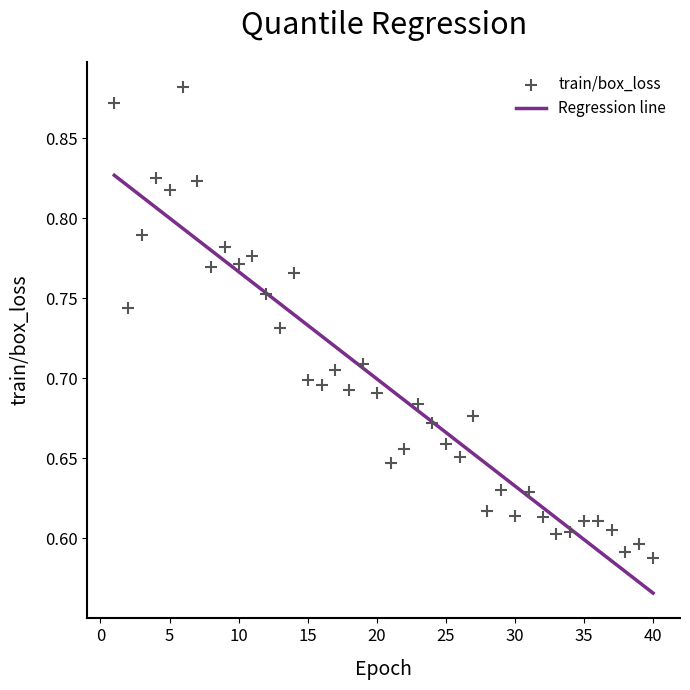

What is the range of Y values (max minus min)?

0.3